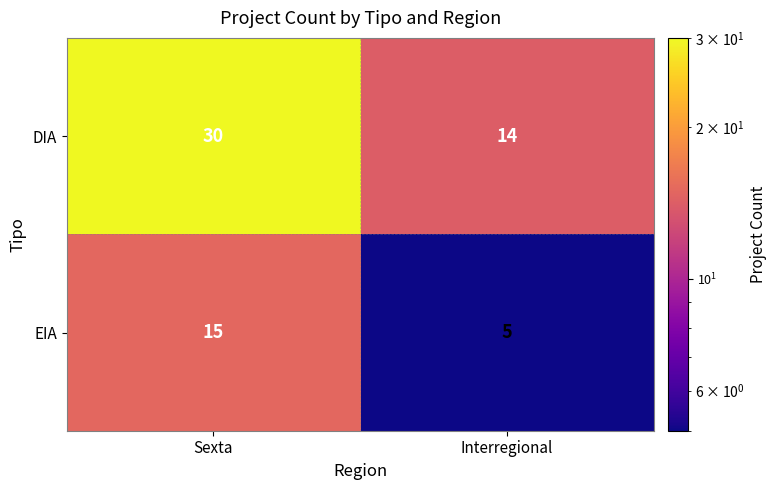

How many values in the DIA series are below 30?

1